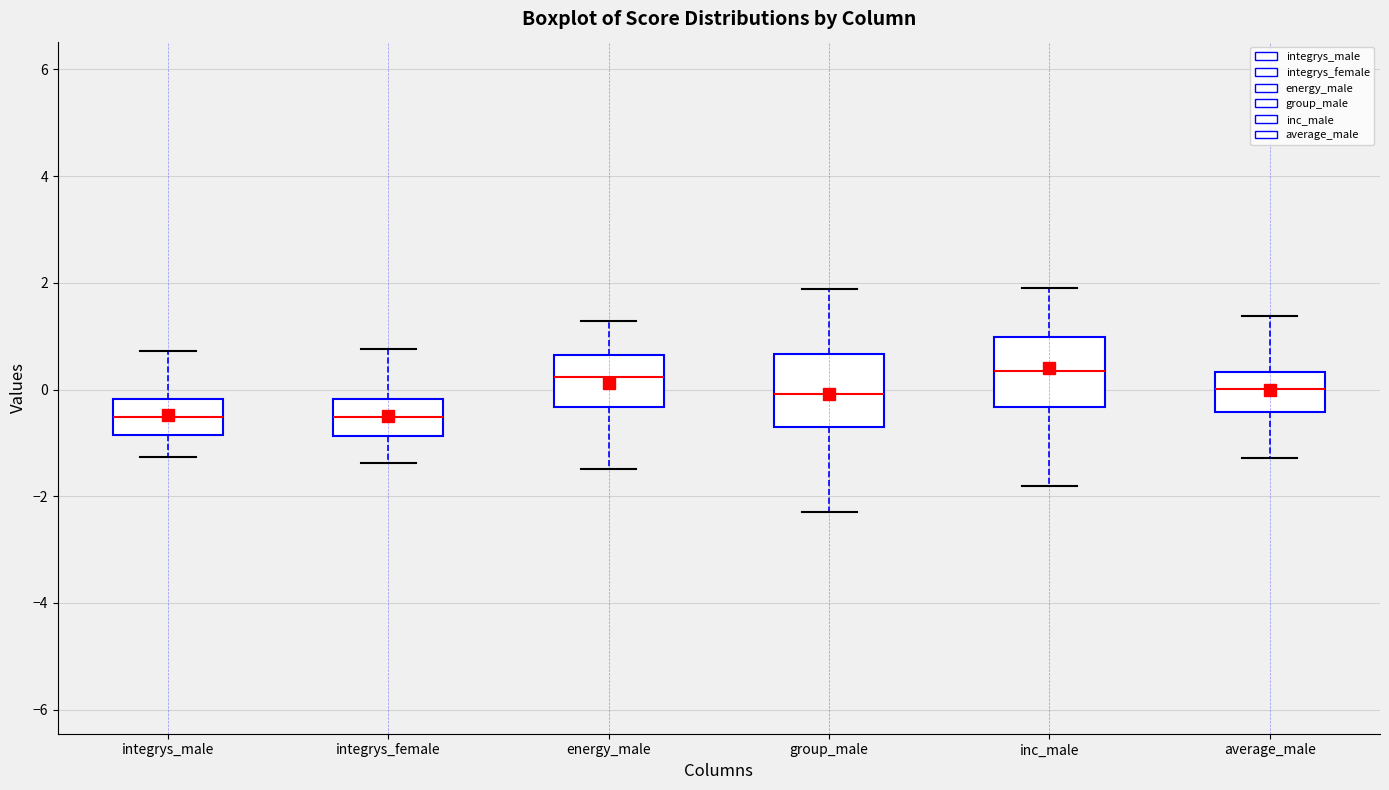

Reading left to right, read every box against the y-axis: the position of its median line, the range the box covers, and the ends of its whiskers. The values are not printed on the chart, so give them approximately, as read against the axis.

integrys_male: median -0.6, box -0.8 to -0.2, whiskers -1.2 to 0.8
integrys_female: median -0.6, box -0.8 to -0.2, whiskers -1.4 to 0.8
energy_male: median 0.2, box -0.4 to 0.6, whiskers -1.4 to 1.2
group_male: median 0.0, box -0.6 to 0.6, whiskers -2.2 to 1.8
inc_male: median 0.4, box -0.4 to 1.0, whiskers -1.8 to 1.8
average_male: median 0.0, box -0.4 to 0.4, whiskers -1.2 to 1.4